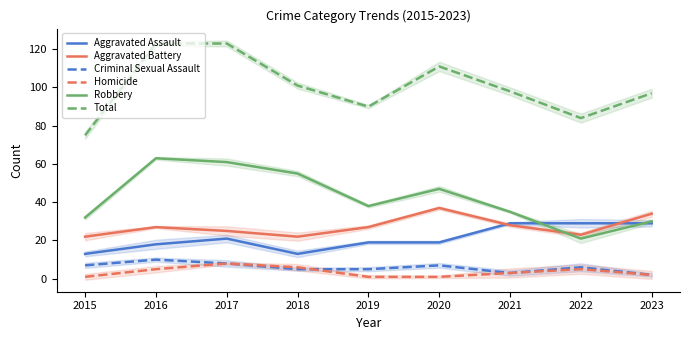

Reading right to left, list all the values displayed in this chart.

Aggravated Assault: 2023=29	2022=29	2021=29	2020=19	2019=19	2018=13	2017=21	2016=18	2015=13
Aggravated Battery: 2023=34	2022=23	2021=28	2020=37	2019=27	2018=22	2017=25	2016=27	2015=22
Criminal Sexual Assault: 2023=2	2022=6	2021=3	2020=7	2019=5	2018=5	2017=8	2016=10	2015=7
Homicide: 2023=2	2022=5	2021=3	2020=1	2019=1	2018=6	2017=8	2016=5	2015=1
Robbery: 2023=30	2022=21	2021=35	2020=47	2019=38	2018=55	2017=61	2016=63	2015=32
Total: 2023=97	2022=84	2021=98	2020=111	2019=90	2018=101	2017=123	2016=123	2015=75